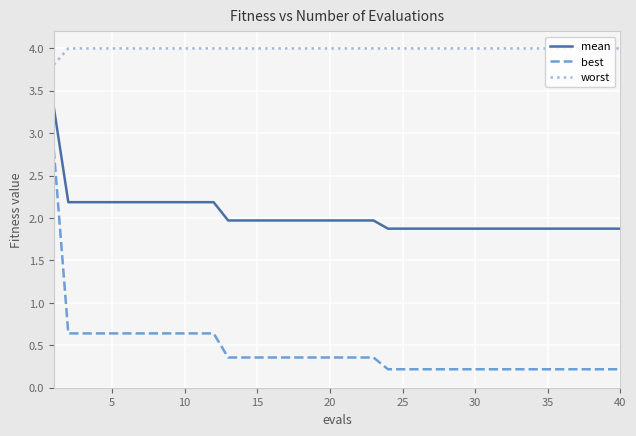

Which series has the widest spread of values?

best